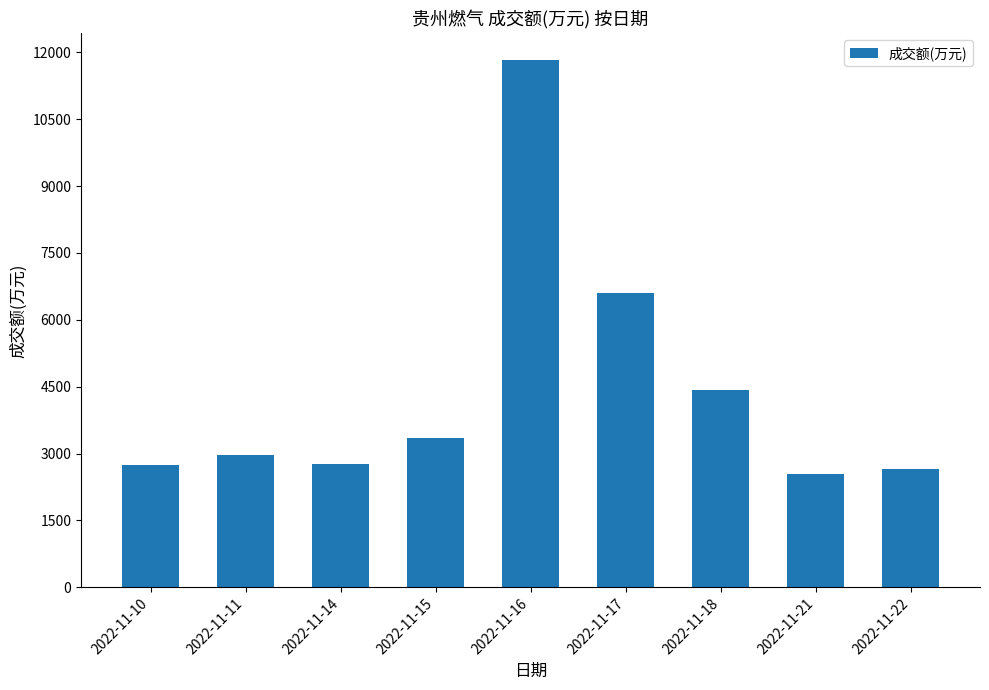

What is the difference between the values at 2022-11-22 and 2022-11-14?

115